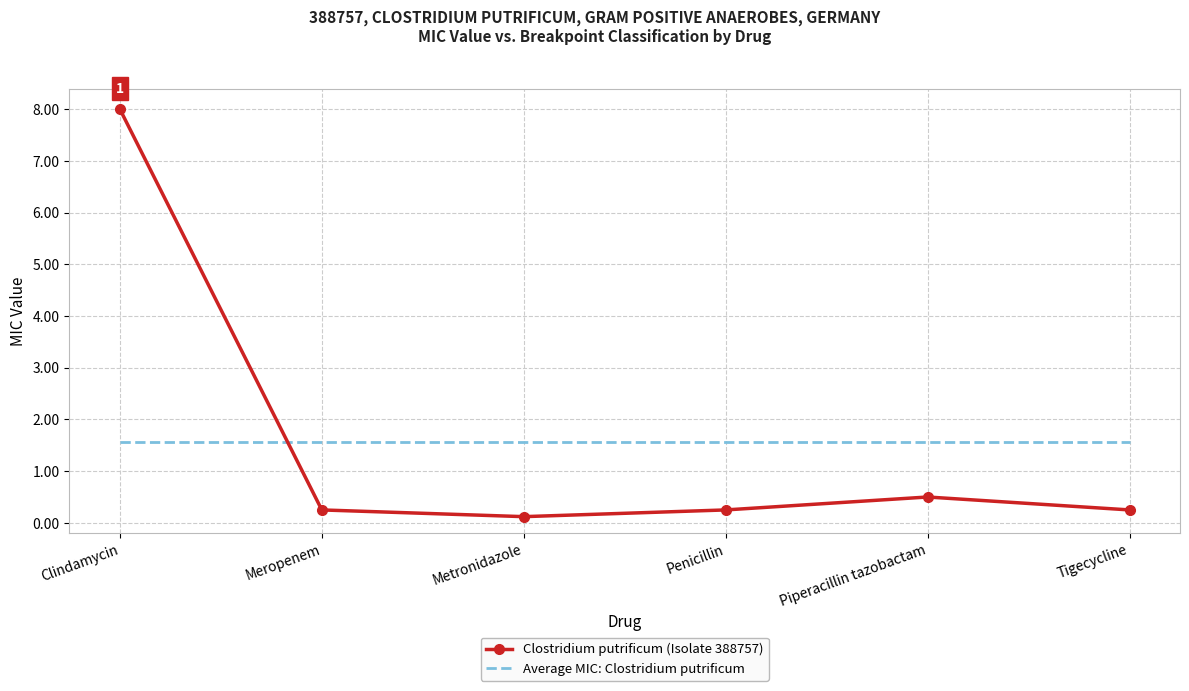

The value of Average MIC: Clostridium putrificum at Metronidazole is 1.6. True or false?

True